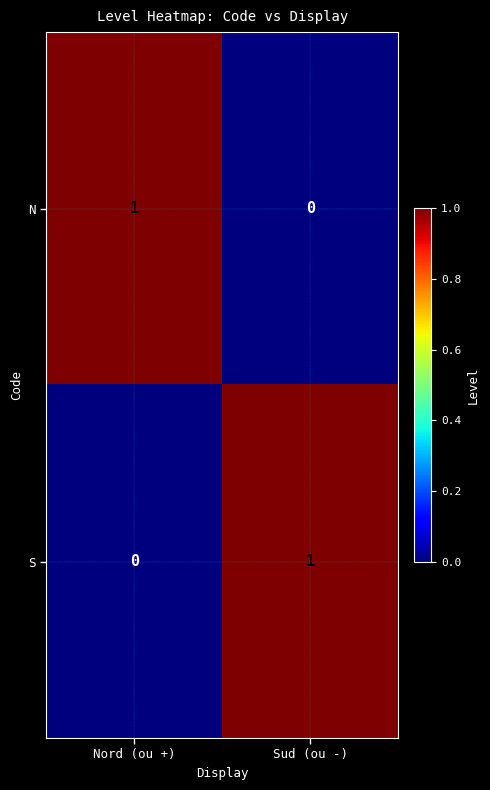

Is the value of N at Sud (ou -) greater than the value of S at Sud (ou -)?

No